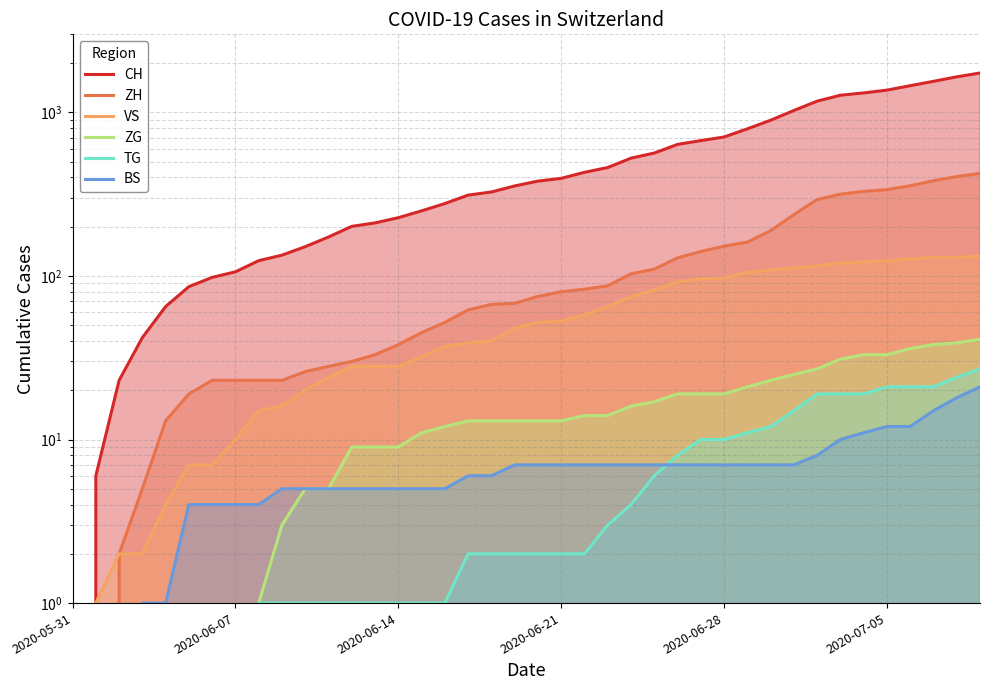

What position from the right is 8?

32